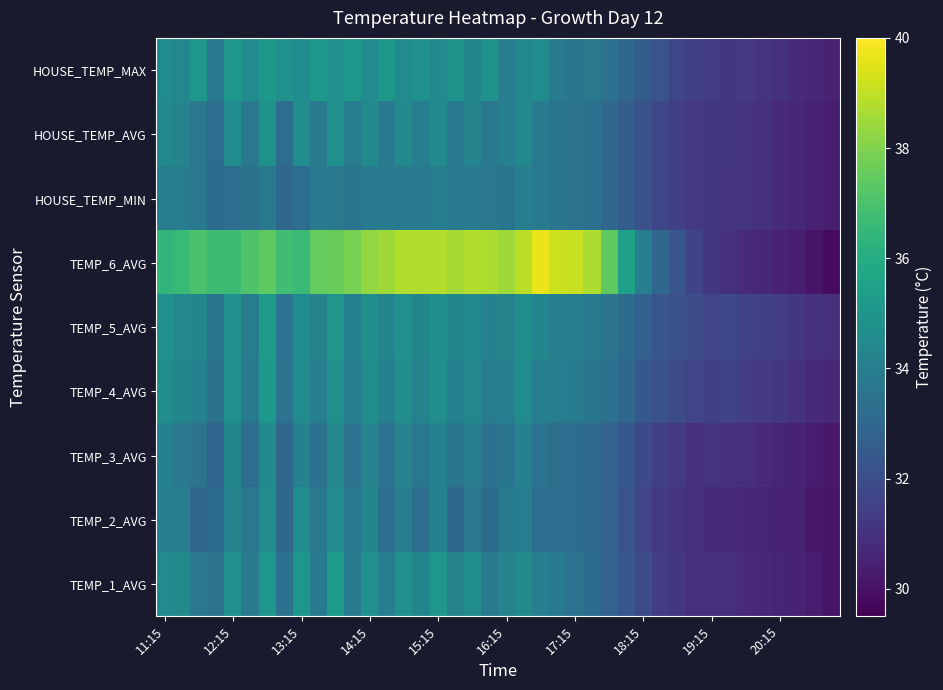

At how many categories does at least one series exceed 34?

28